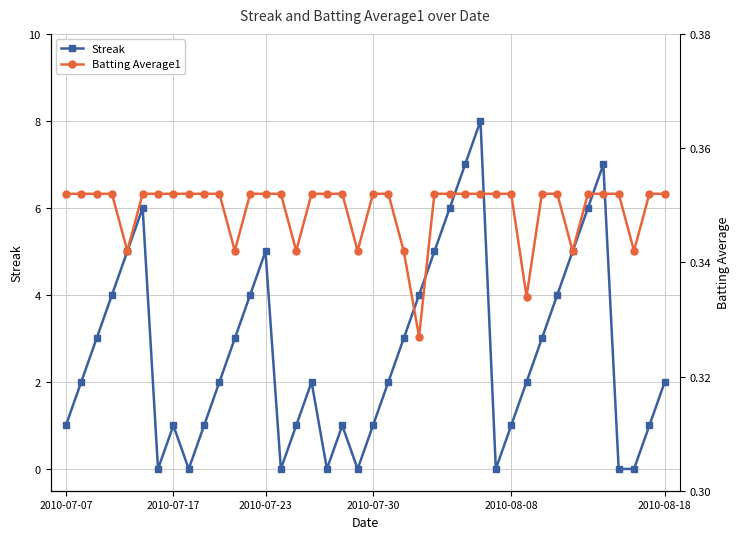

What is the highest value of the Streak series?

8